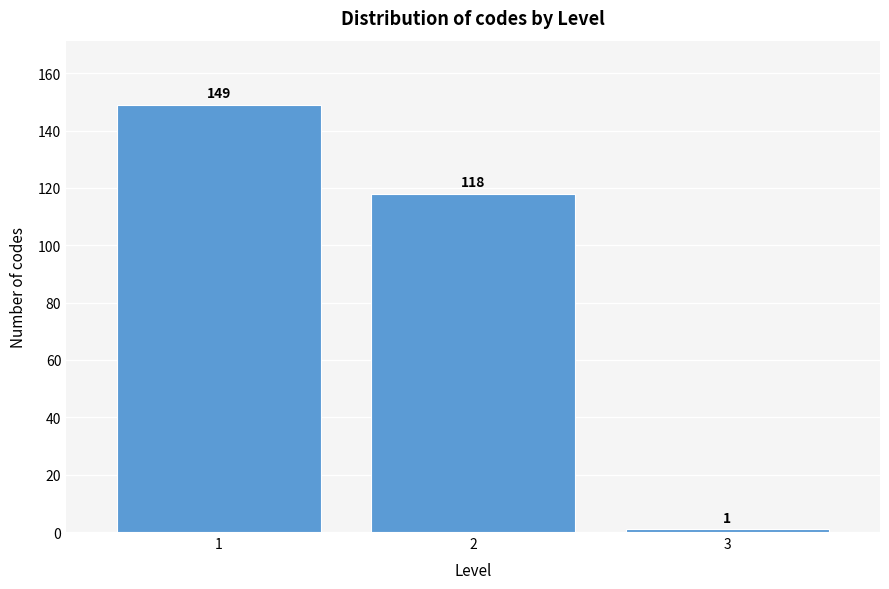

Reading left to right, what are all the values shown in this chart?

1=149	2=118	3=1